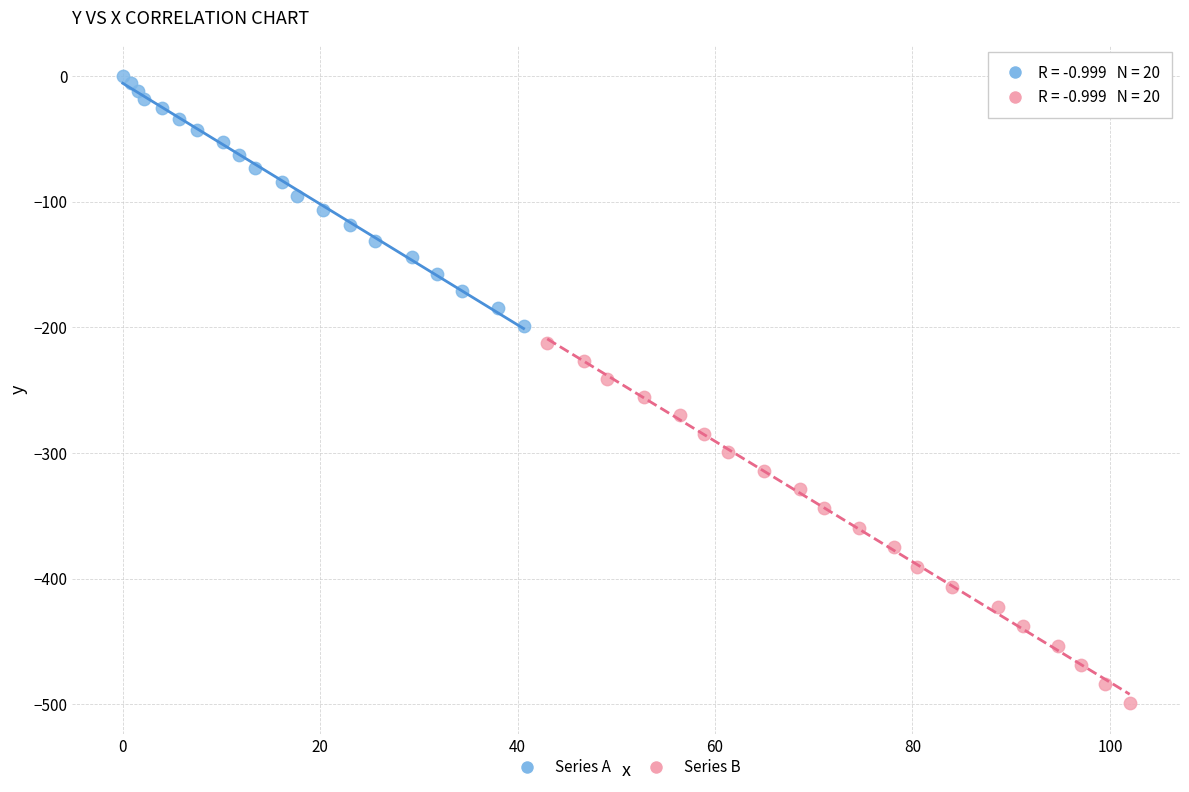

Which series has the largest Y range (max minus min)?

Series B